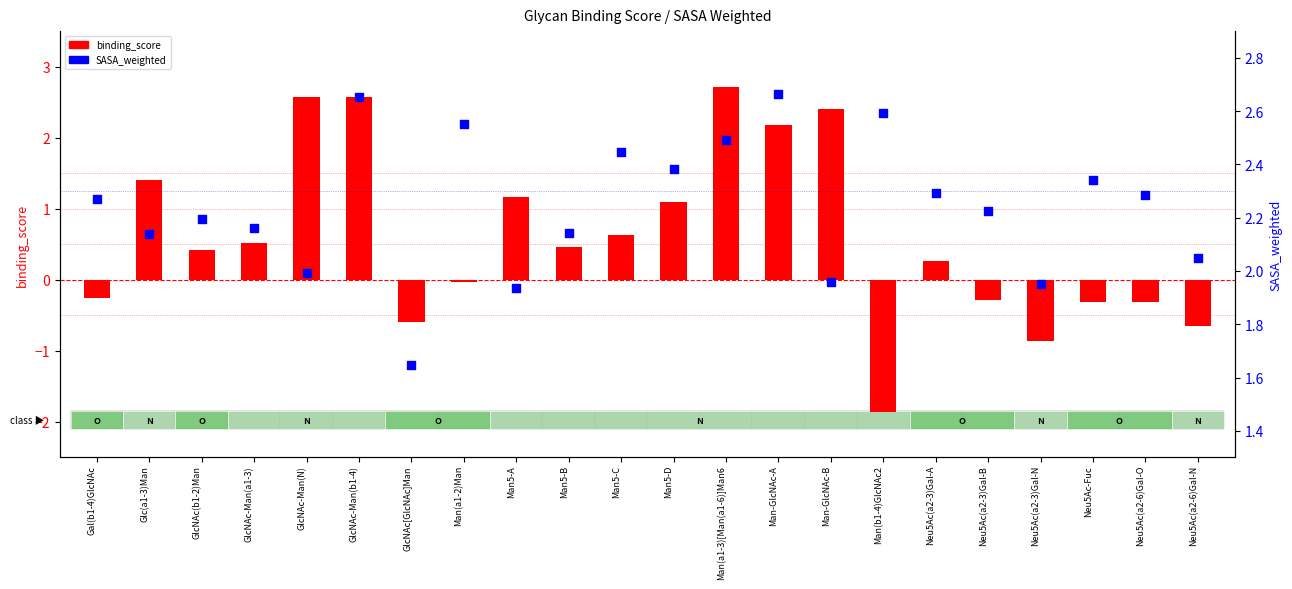

Which series has the widest spread of Y values?

binding_score